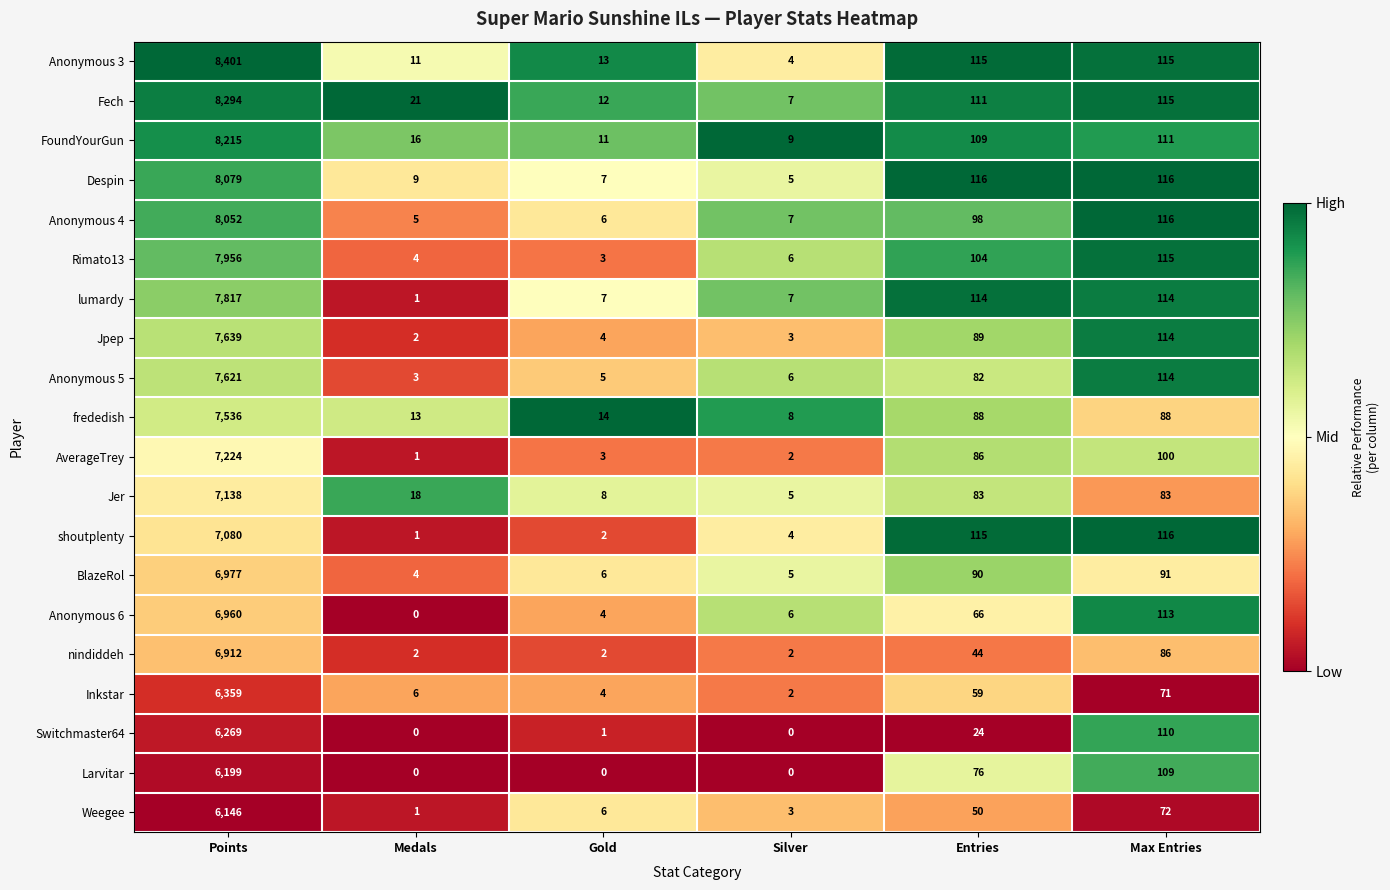

The Despin series shows 116 at Entries. True or false?

True